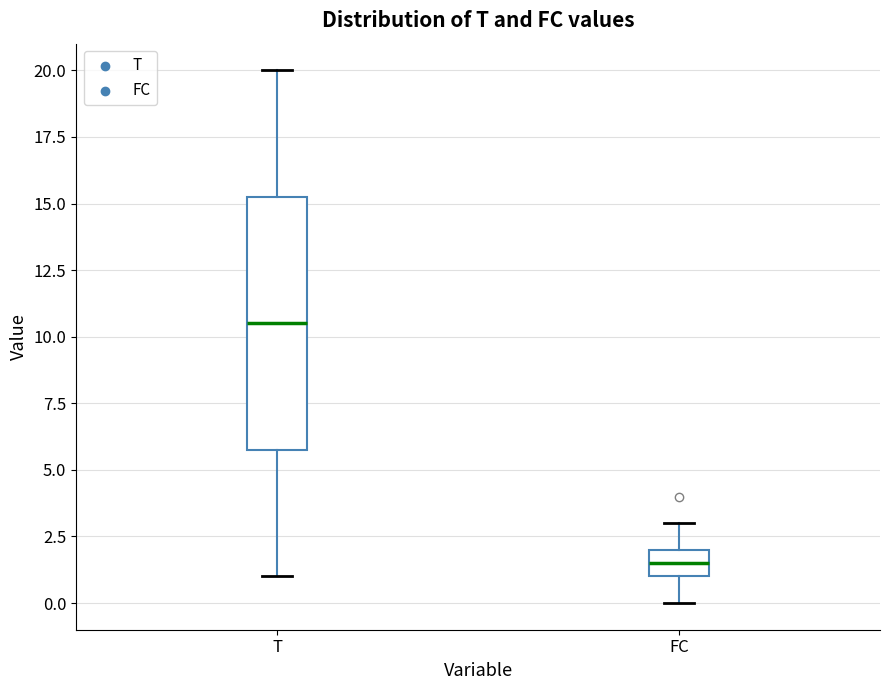

Reading left to right, read every box against the y-axis: the position of its median line, the range the box covers, and the ends of its whiskers. The values are not printed on the chart, so give them approximately, as read against the axis.

T: median 10.5, box 6.0 to 15.5, whiskers 1.0 to 20.0
FC: median 1.5, box 1.0 to 2.0, whiskers 0.0 to 3.0